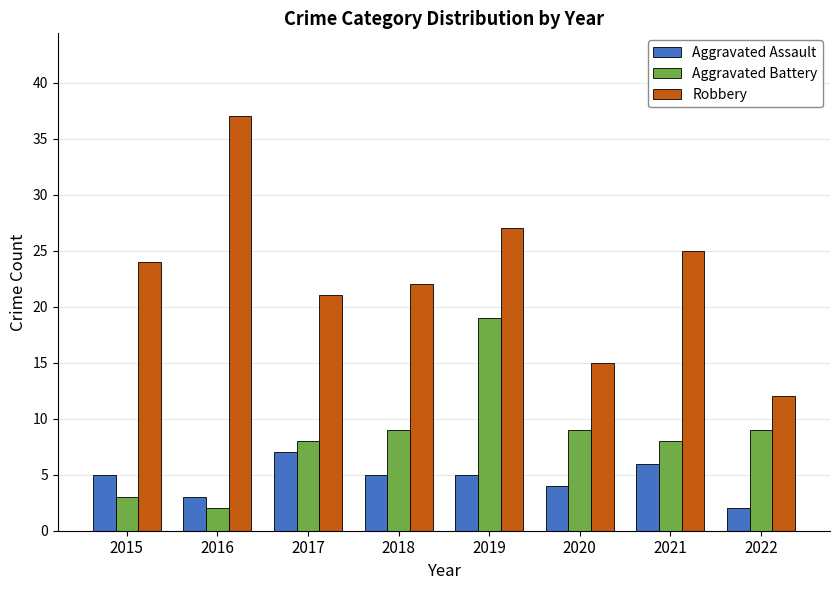

What is the approximate value of Aggravated Battery at 2019?

19